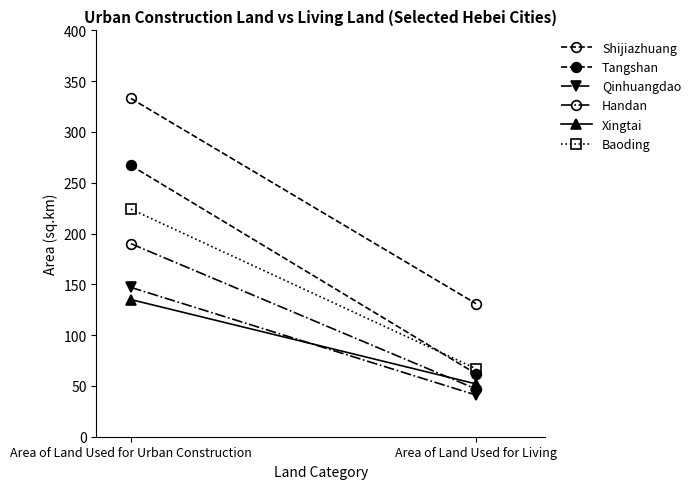

What is the difference between the highest and lowest values at Area of Land Used for Urban Construction?

198